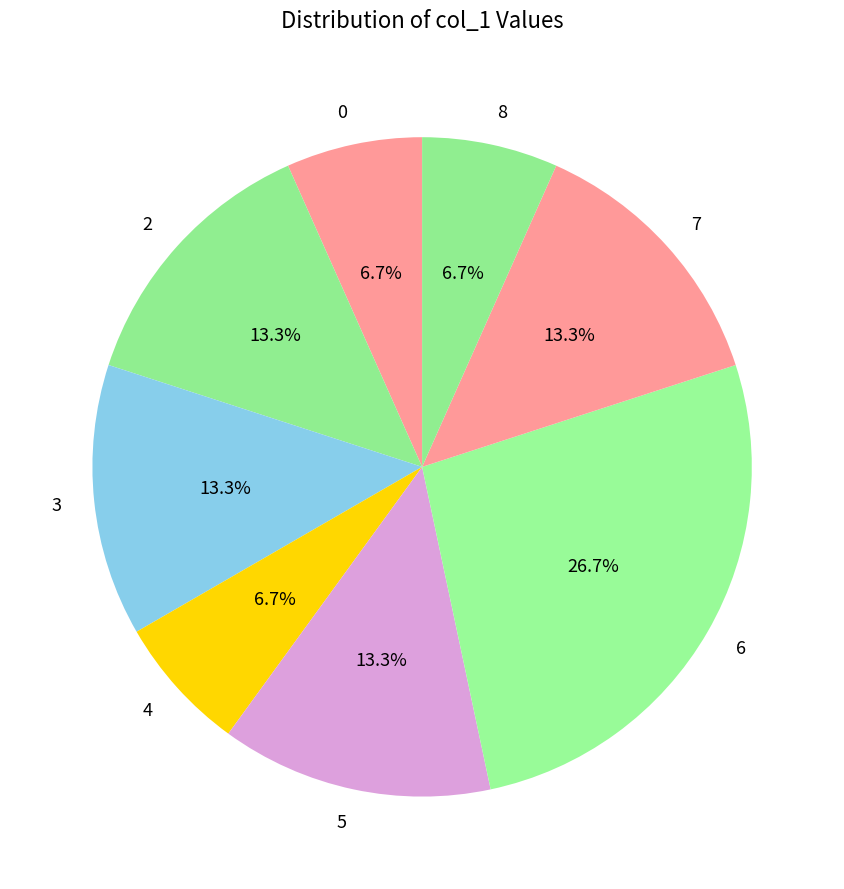

What percentage is NOT represented by 6?

73.3%